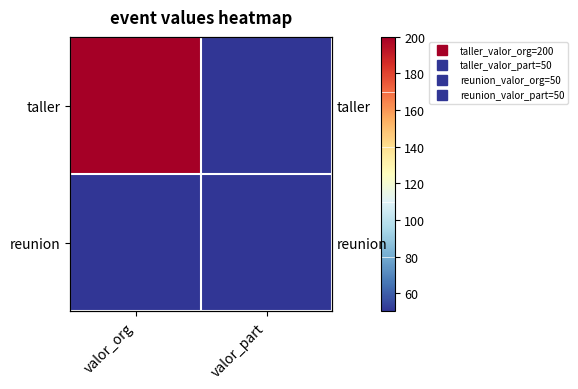

Rank the series by their maximum value, from highest to lowest.

taller, reunion